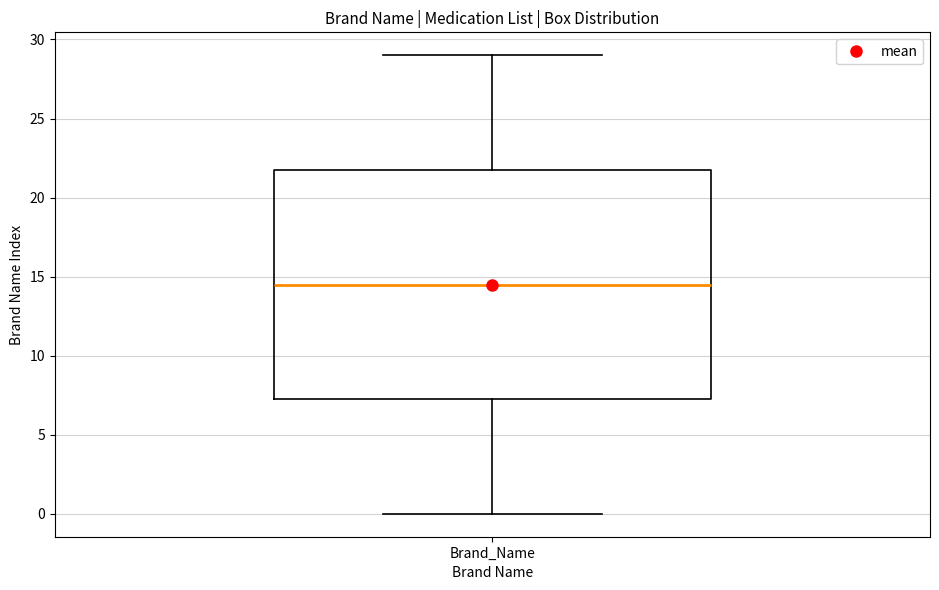

Transcribe this box plot: give where the median line is, the range the box spans, and where the two whiskers end, as read against the y-axis. The values are not printed on the chart, so give them approximately, as read against the axis.

median 14.5, box 7.5 to 22.0, whiskers 0.0 to 29.0